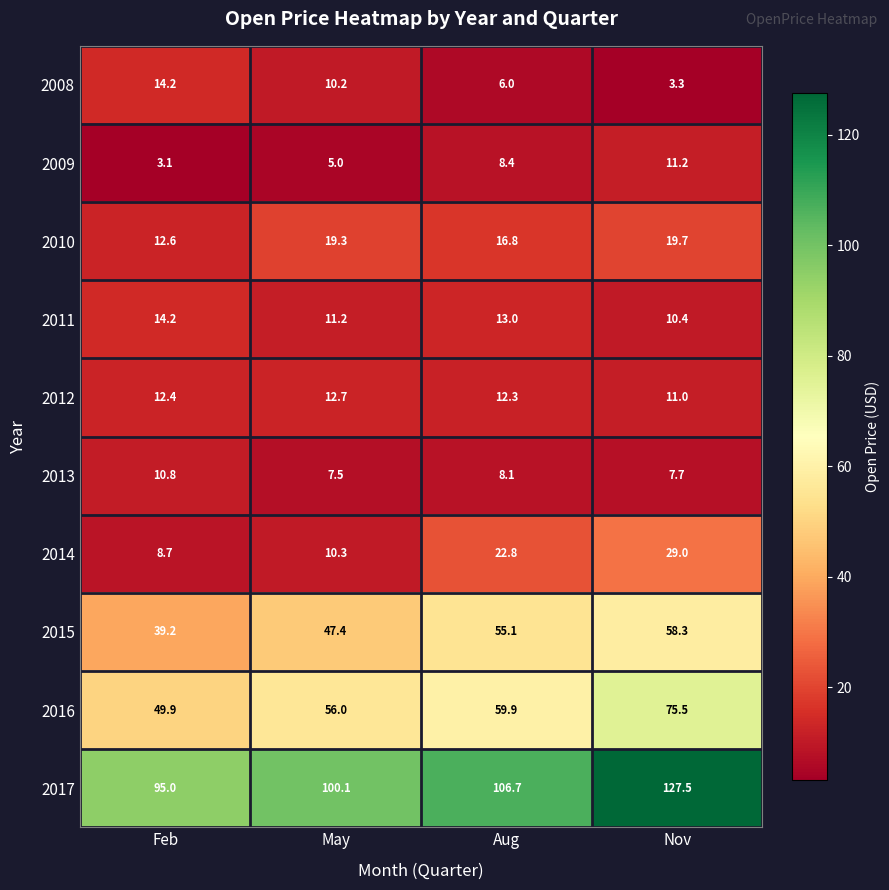

Between Feb and Aug, which series saw the biggest shift?

2015